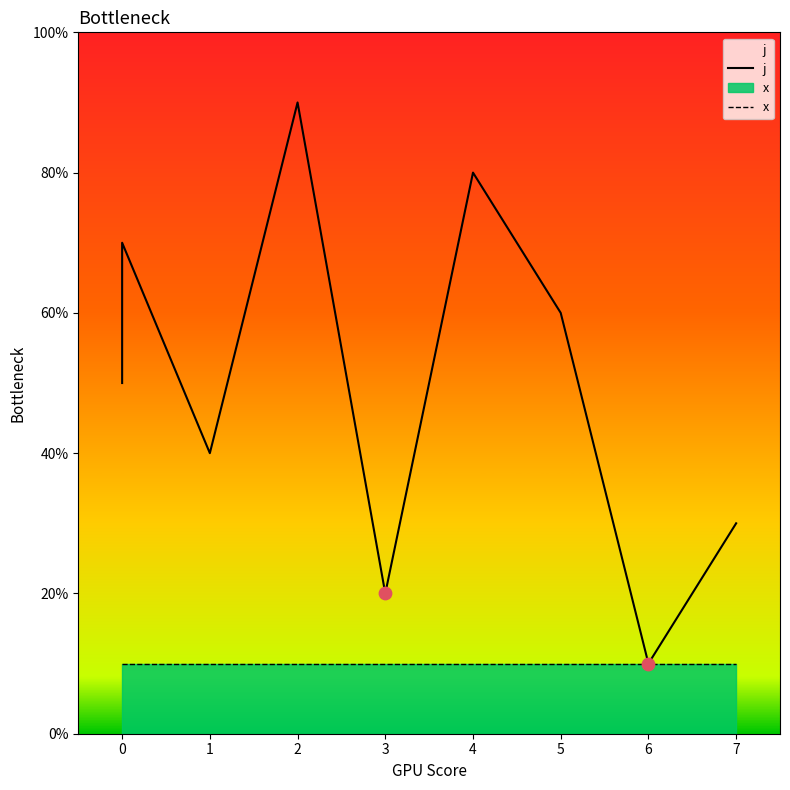

At how many categories does at least one series exceed 6?

3